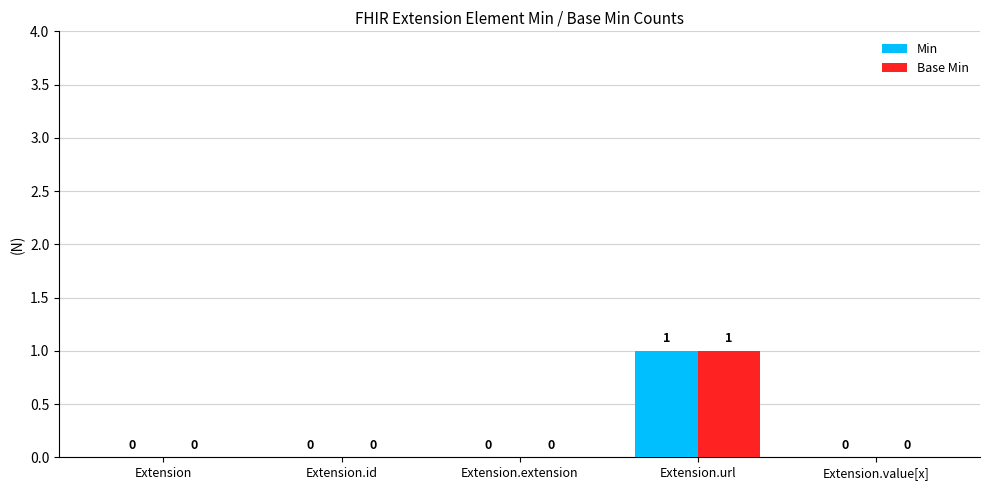

Are the bars grouped side by side (vs. stacked)?

Yes